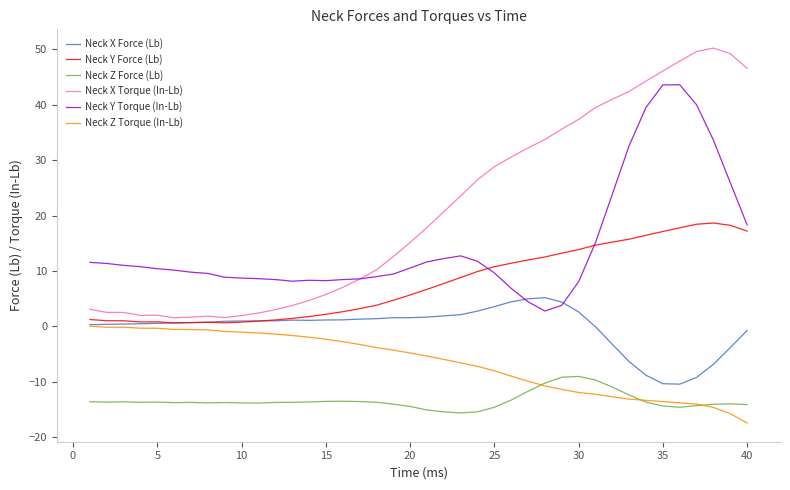

What is the lowest value of the Neck X Torque (In-Lb) series?

1.6